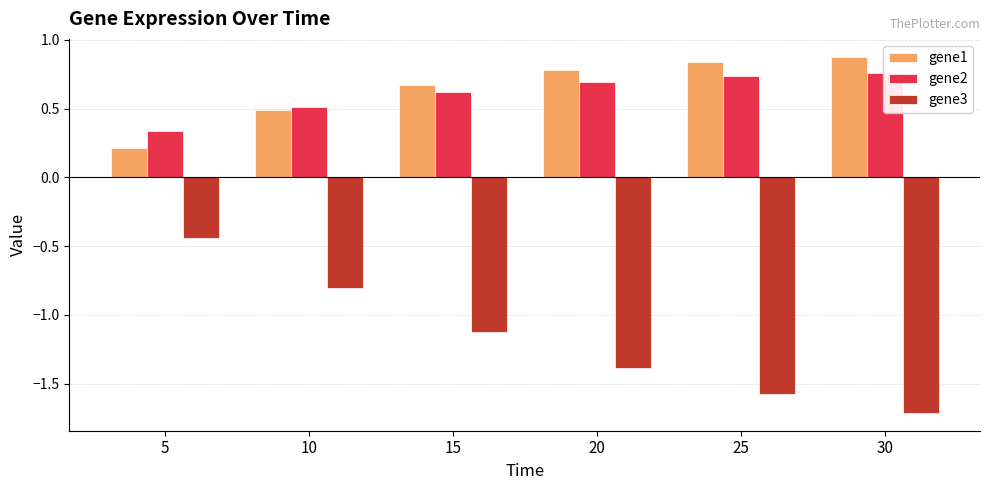

How many series are shown in this chart?

3